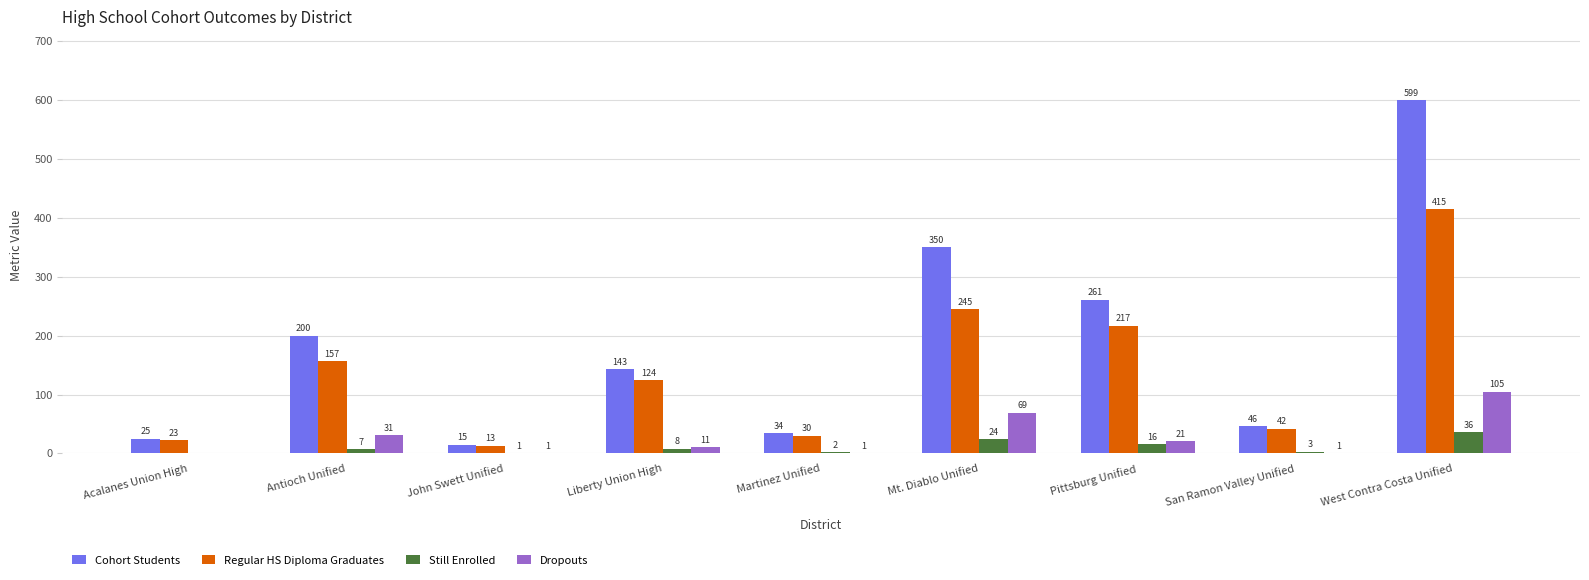

The value of Regular HS Diploma Graduates at John Swett Unified is 13. True or false?

True